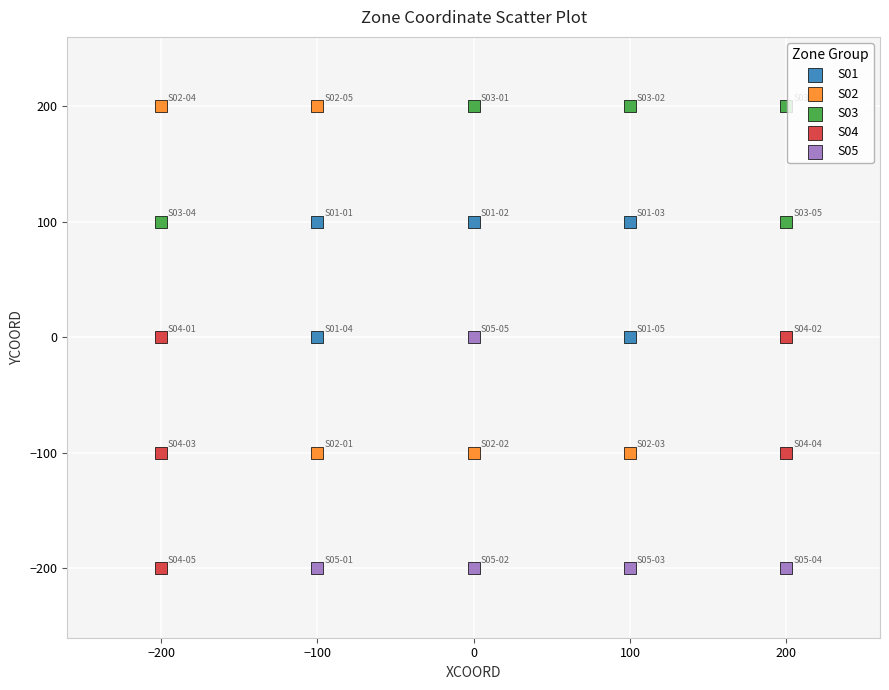

Which series has the widest spread of Y values?

S02